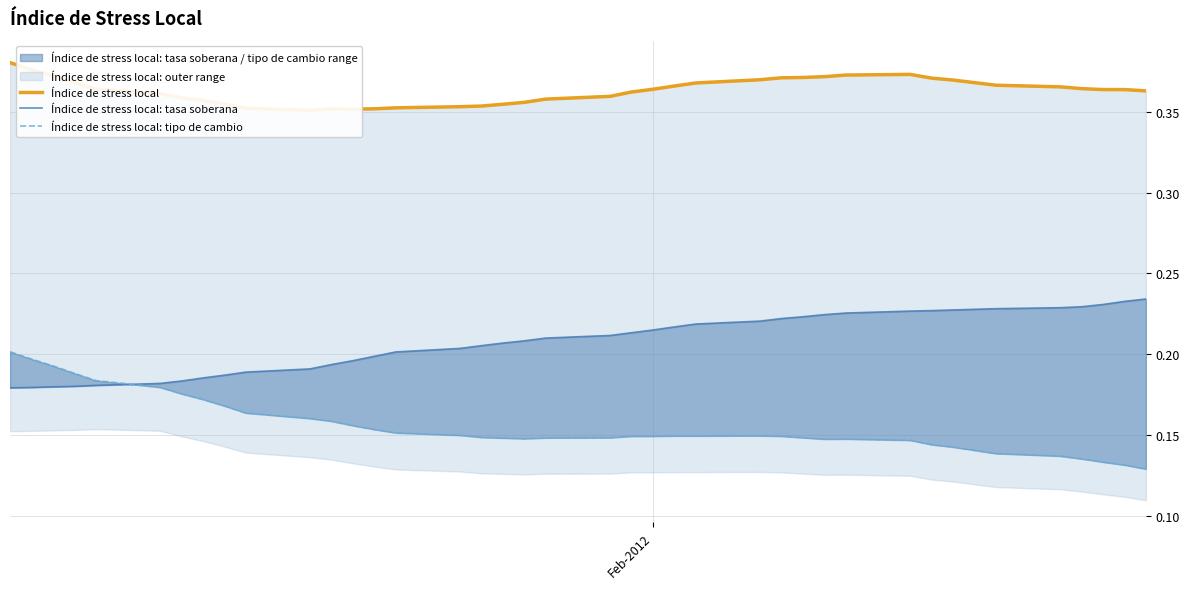

Reading right to left, list all the values displayed in this chart.

Índice de stress local: 0.4	0.4	0.4	0.4	0.4	0.4	0.4	0.4	0.4	0.4	0.4	0.4	0.4	0.4	0.4	0.4	0.4	0.4	0.4	0.4	0.4	0.4	0.4	0.4	0.4	0.4	0.4	0.4	0.4	0.4	0.4	0.4	0.4	0.4	0.4	0.4	0.4	0.4	0.4	0.4
Índice de stress local: tasa soberana: 0.2	0.2	0.2	0.2	0.2	0.2	0.2	0.2	0.2	0.2	0.2	0.2	0.2	0.2	0.2	0.2	0.2	0.2	0.2	0.2	0.2	0.2	0.2	0.2	0.2	0.2	0.2	0.2	0.2	0.2	0.2	0.2	0.2	0.2	0.2	0.2	0.2	0.2	0.2	0.2
Índice de stress local: tipo de cambio: 0.1	0.1	0.1	0.1	0.1	0.1	0.1	0.1	0.1	0.1	0.1	0.1	0.1	0.1	0.1	0.1	0.1	0.1	0.1	0.1	0.1	0.1	0.1	0.1	0.1	0.2	0.2	0.2	0.2	0.2	0.2	0.2	0.2	0.2	0.2	0.2	0.2	0.2	0.2	0.2